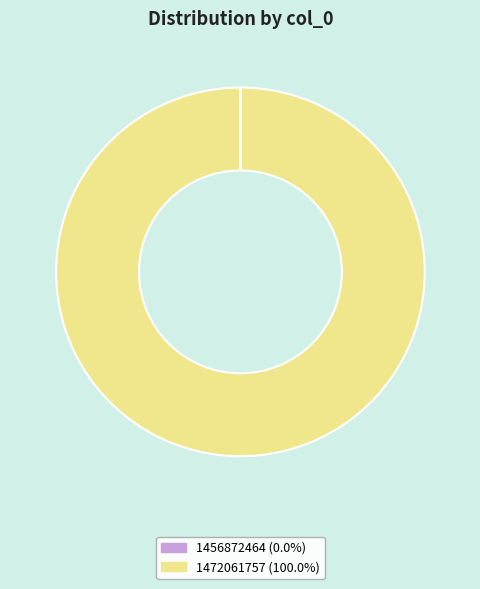

What is the largest slice in the pie chart?

1472061757